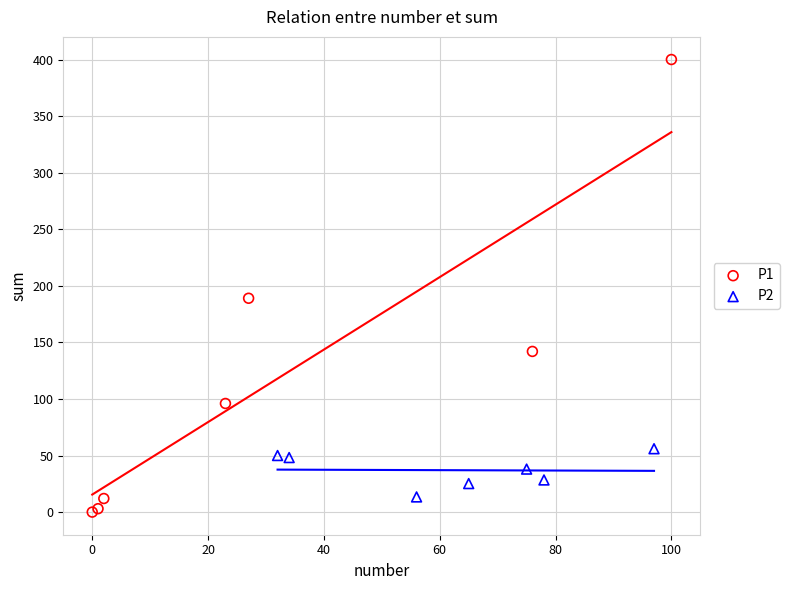

What are all the series names shown in the legend?

P1, P2